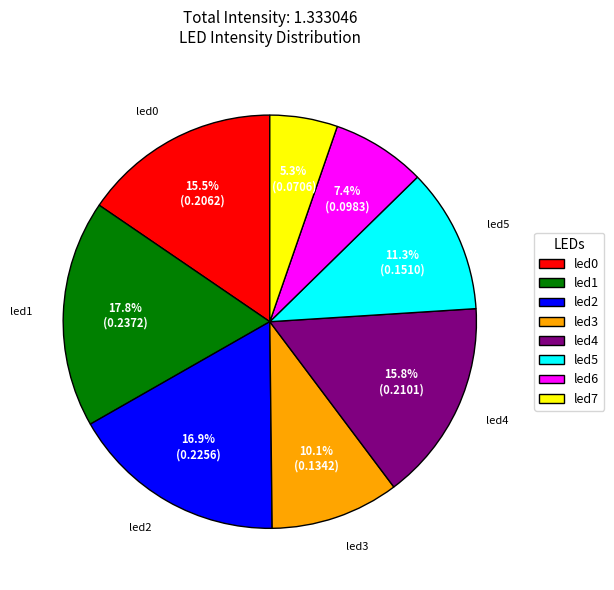

What percentage is the led3 slice, to the nearest percent?

10%